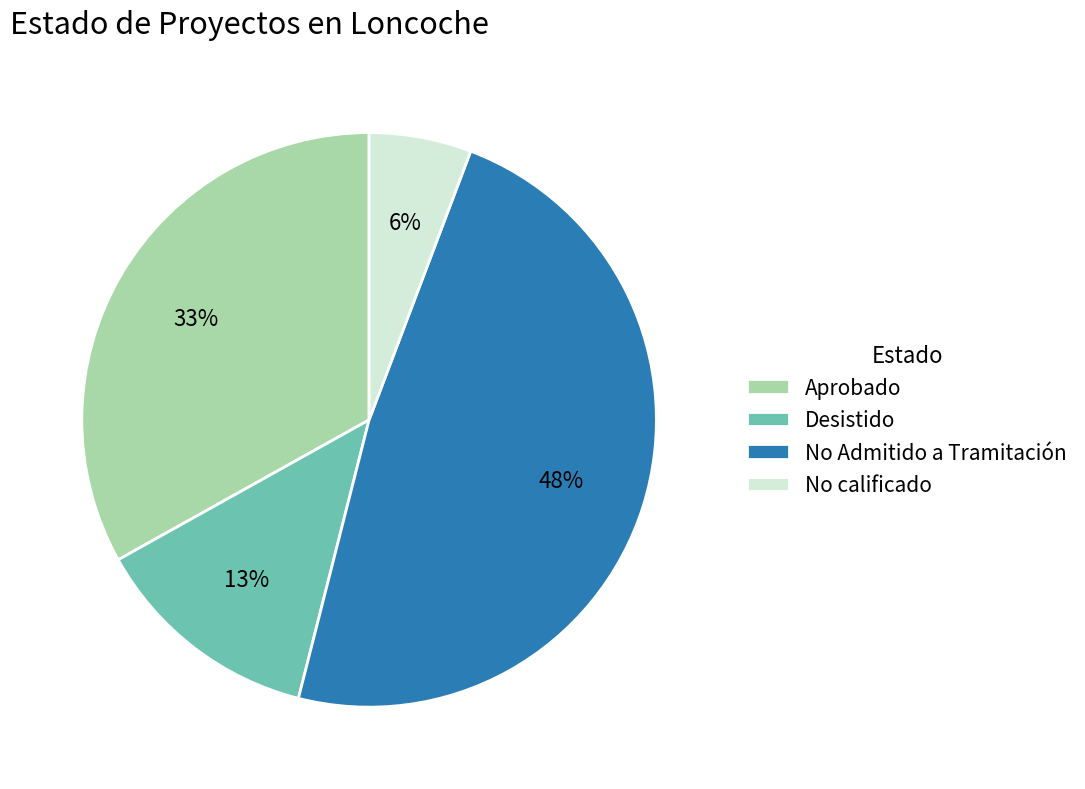

What is the smallest slice in the pie chart?

No calificado